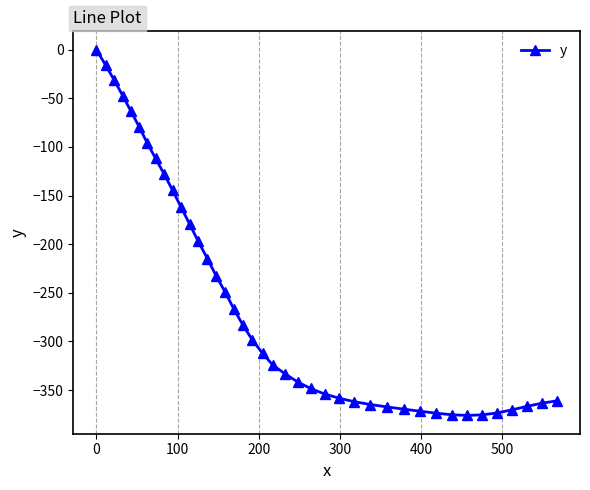

What is the smallest value displayed?

-376.0